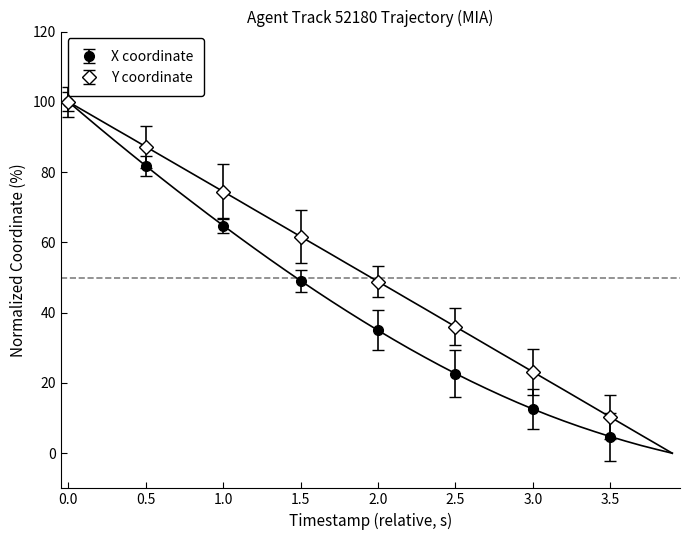

List the labels in order of X coordinate value, smallest first.

3.5, 3.0, 2.5, 2.0, 1.5, 1.0, 0.5, 0.0